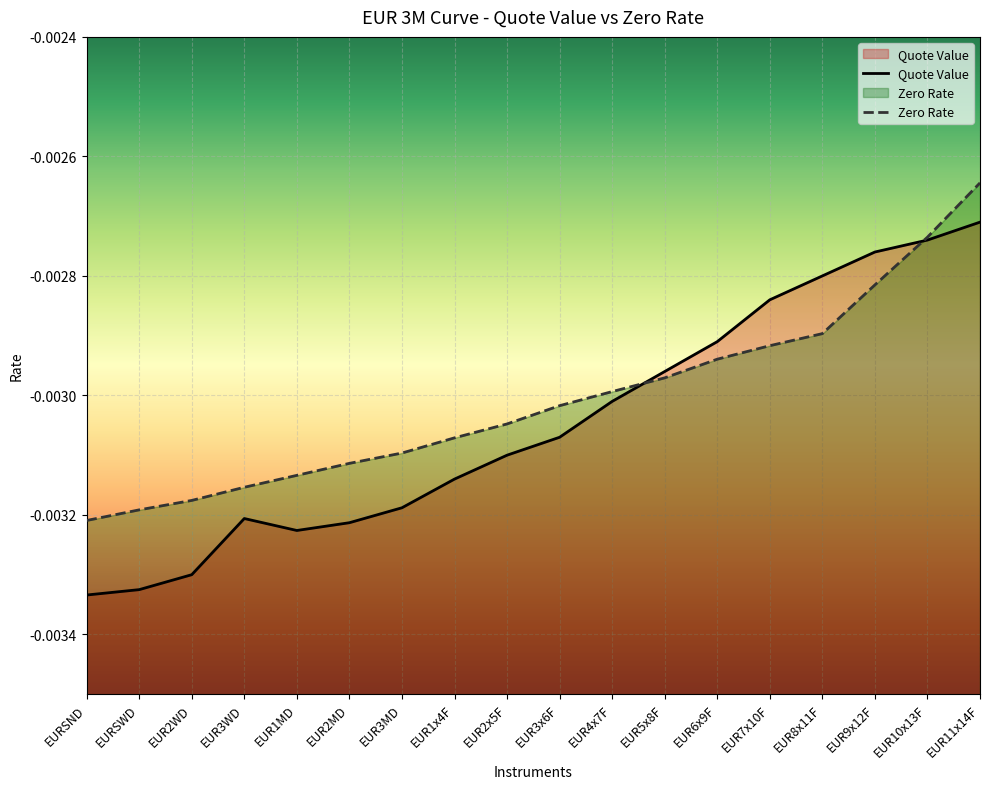

List the series in order of their peak value, lowest first.

Quote Value, Zero Rate